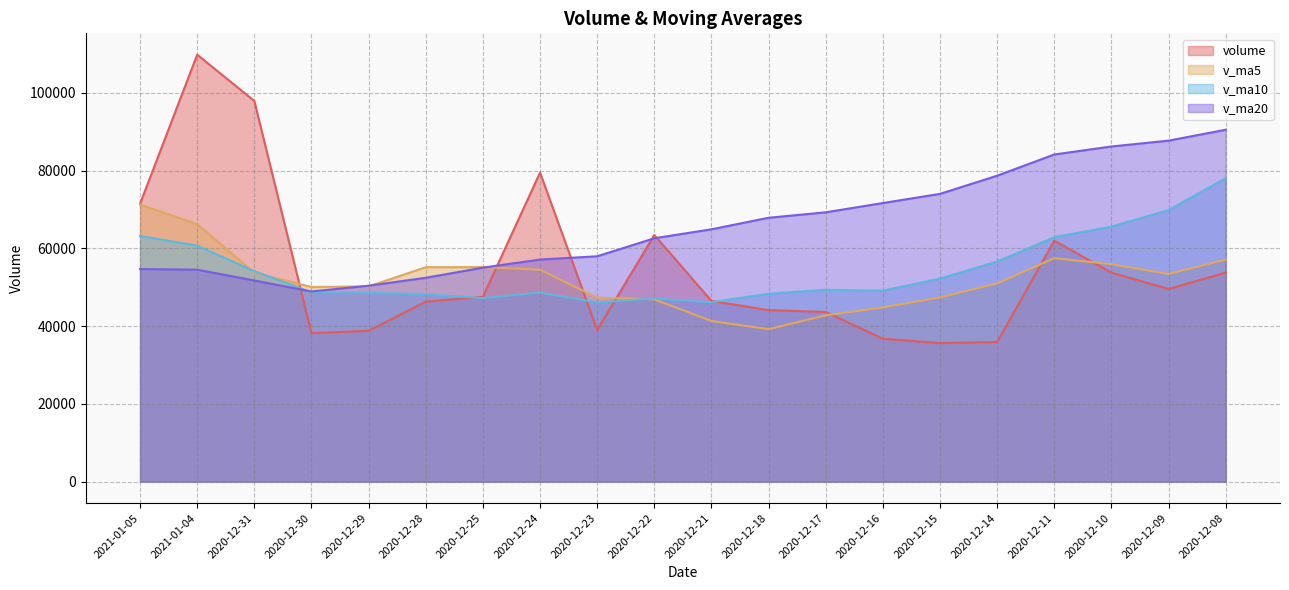

In v_ma5, how many points are lower than both neighbors (excluding endpoints)?

3